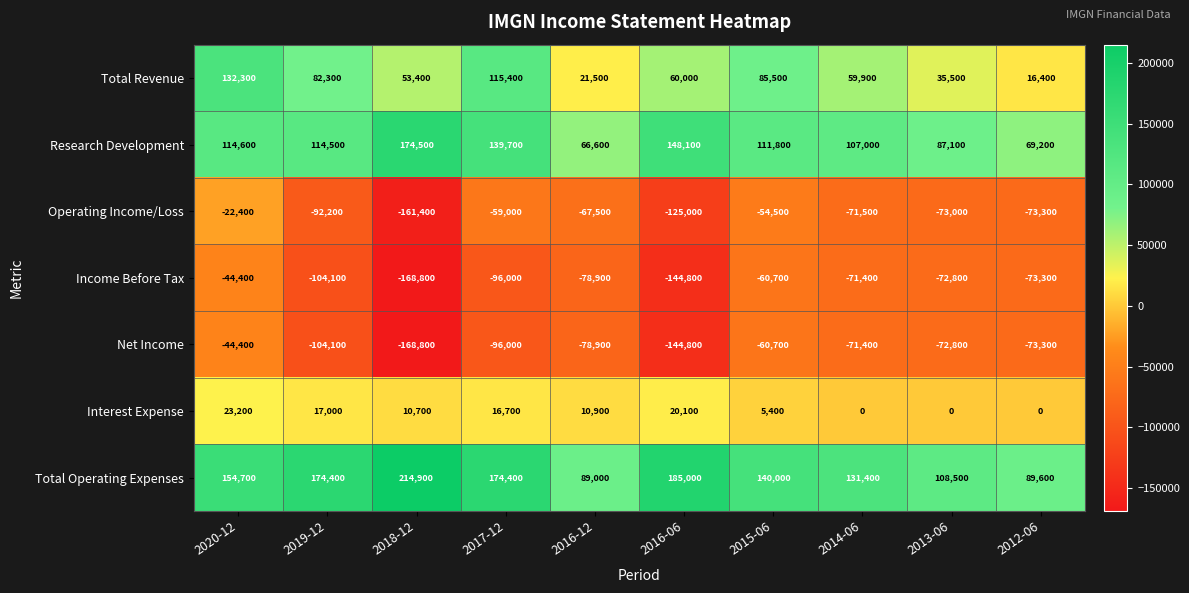

What is the sum of the Total Operating Expenses values at 2015-06 and 2017-12?

314400